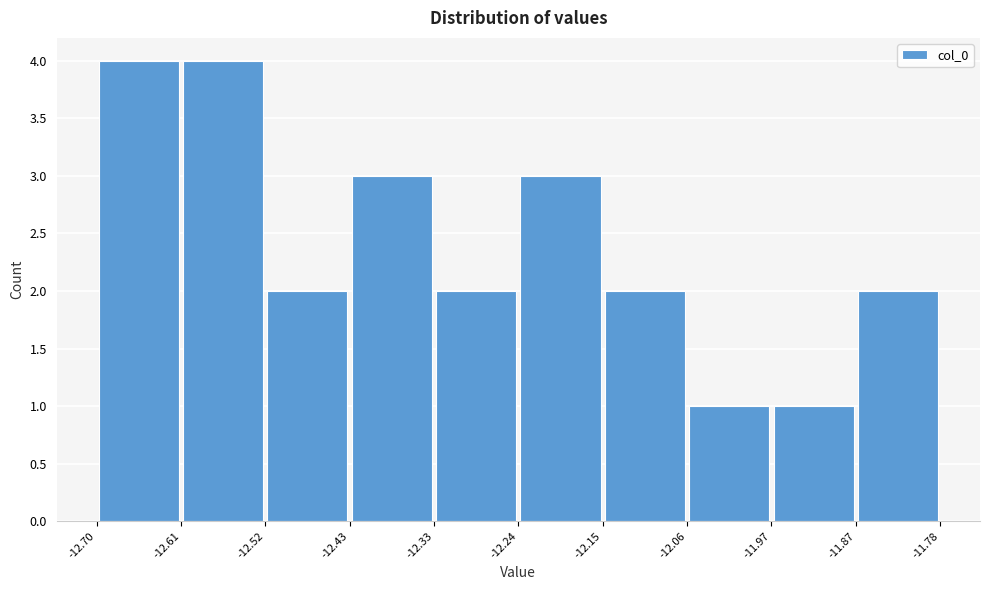

Reading left to right, transcribe this chart: for each bar, give the range it covers on the x-axis and its height. The values are not printed on the chart, so give them approximately, as read against the axis.

-12.70 to -12.61: 4
-12.61 to -12.52: 4
-12.52 to -12.43: 2
-12.43 to -12.33: 3
-12.33 to -12.24: 2
-12.24 to -12.15: 3
-12.15 to -12.06: 2
-12.06 to -11.97: 1
-11.97 to -11.87: 1
-11.87 to -11.78: 2